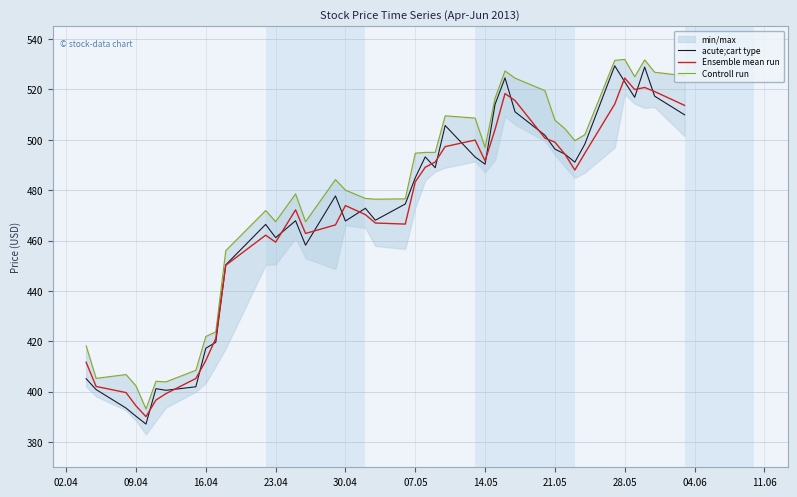

Where is Ensemble mean run nearest to the value 457?

23.04